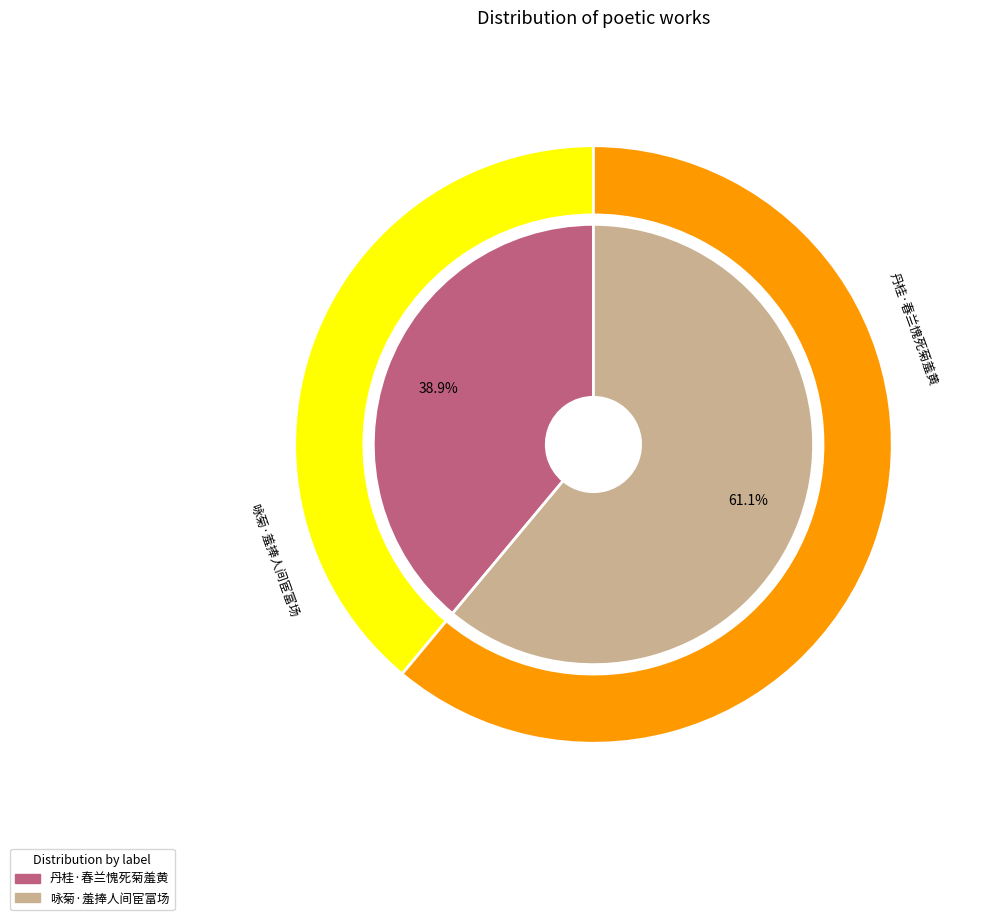

Which slice is the smallest?

丹桂·春兰愧死菊羞黄